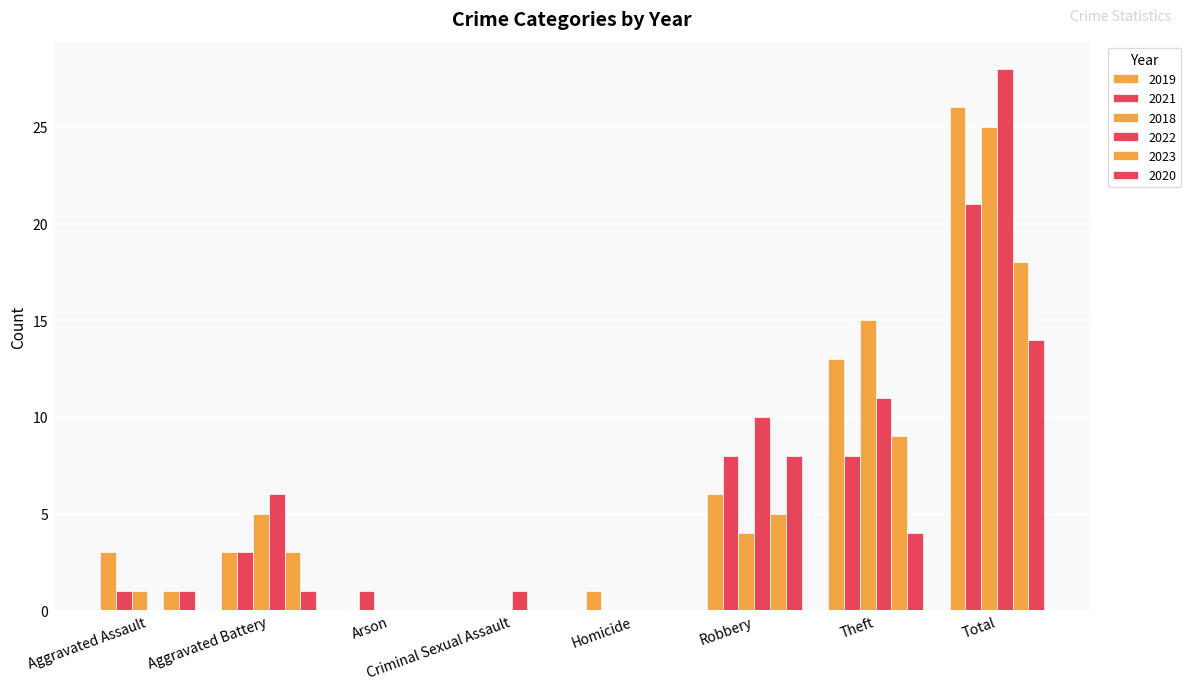

Are the bars horizontal?

No